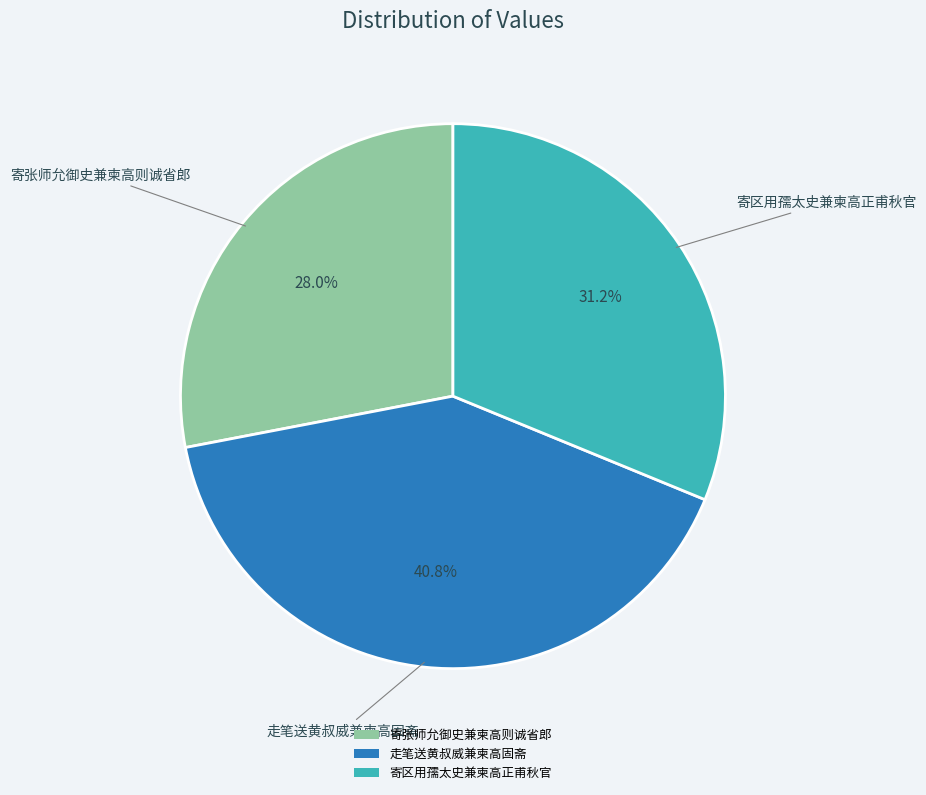

How many segments does this pie chart have?

3